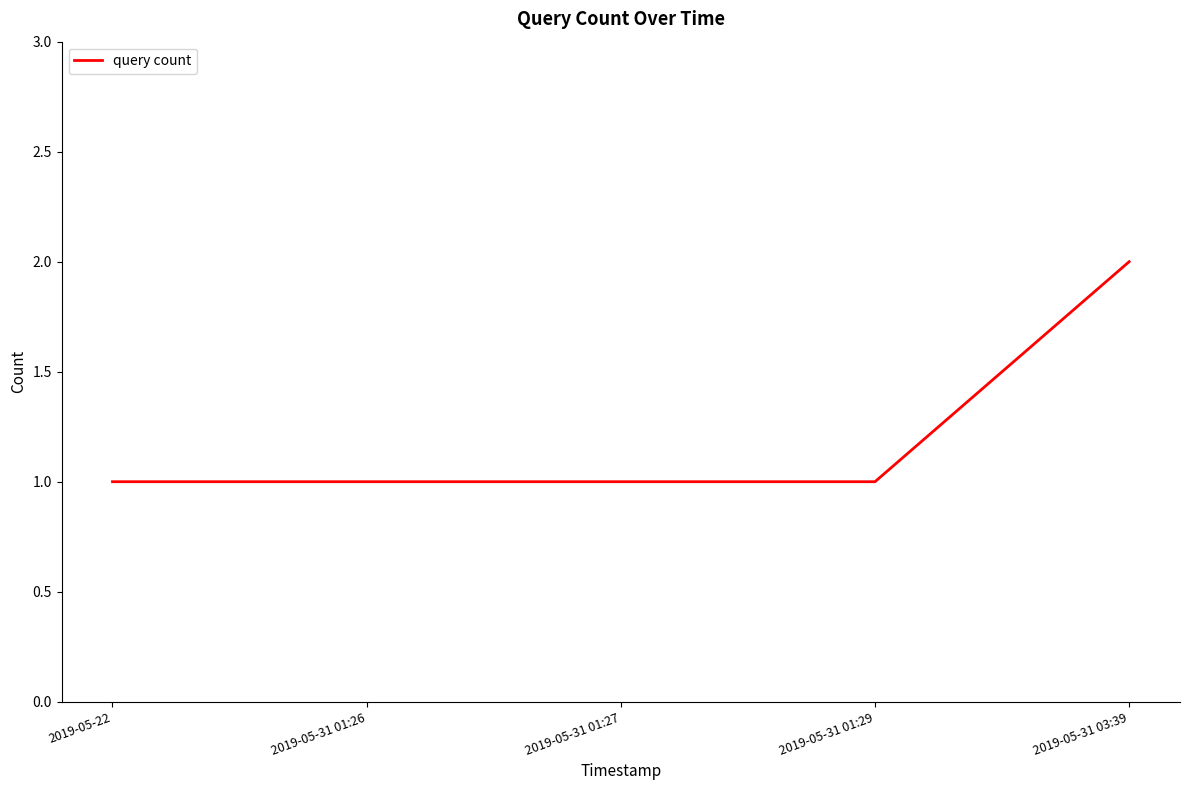

What position from the left is 2019-05-31 03:39?

5